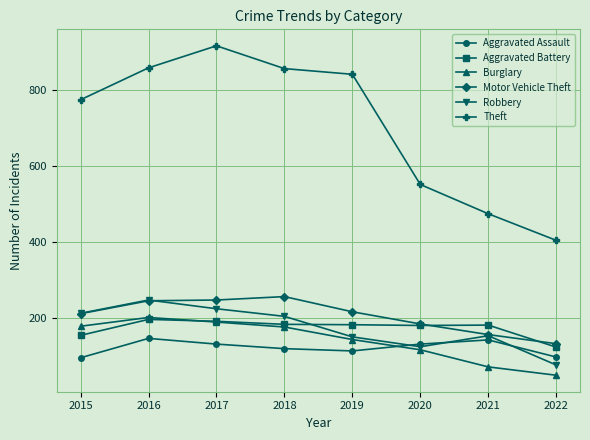

How many lines are shown in the chart?

6